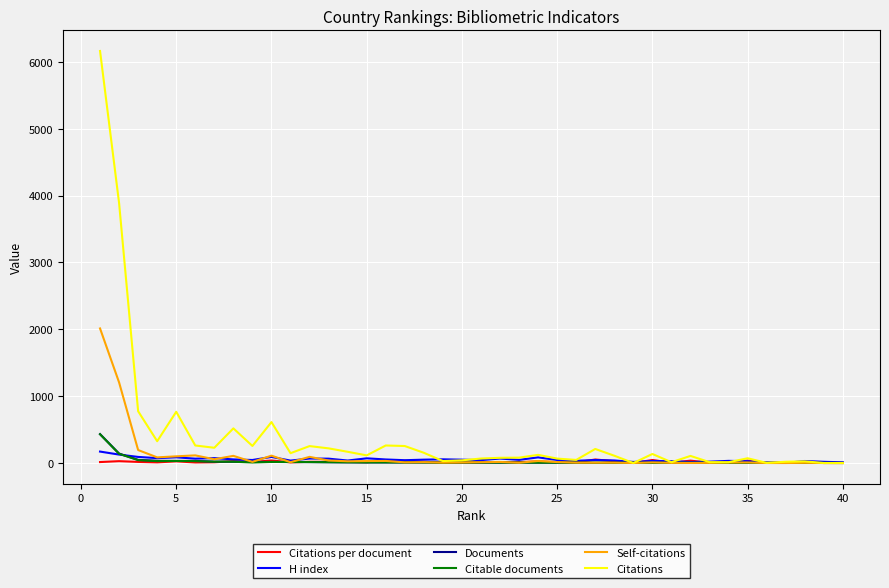

Which series has the largest total across all categories?

Citations